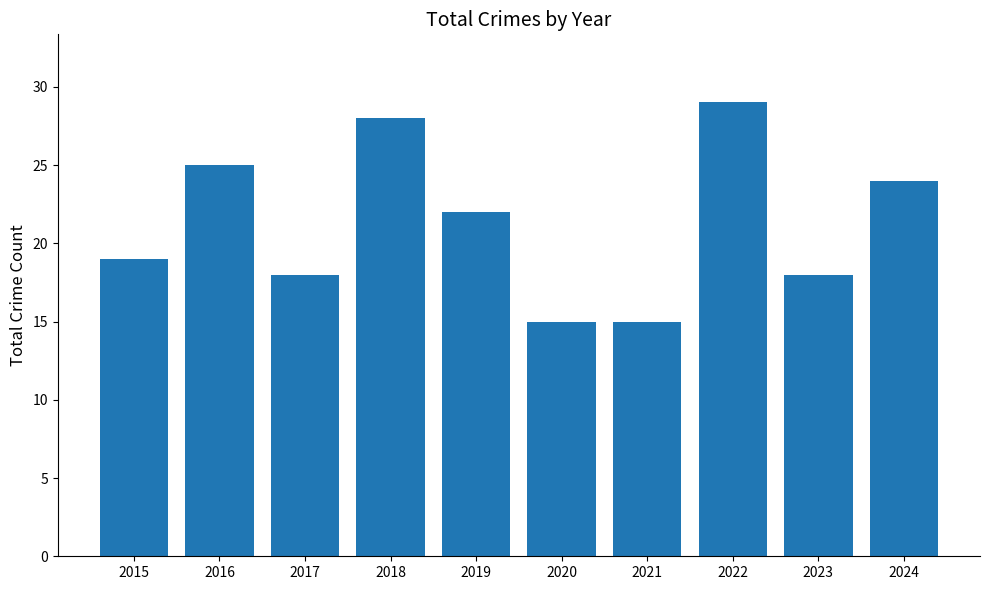

What is the change in value from 2021 to 2022?

+14